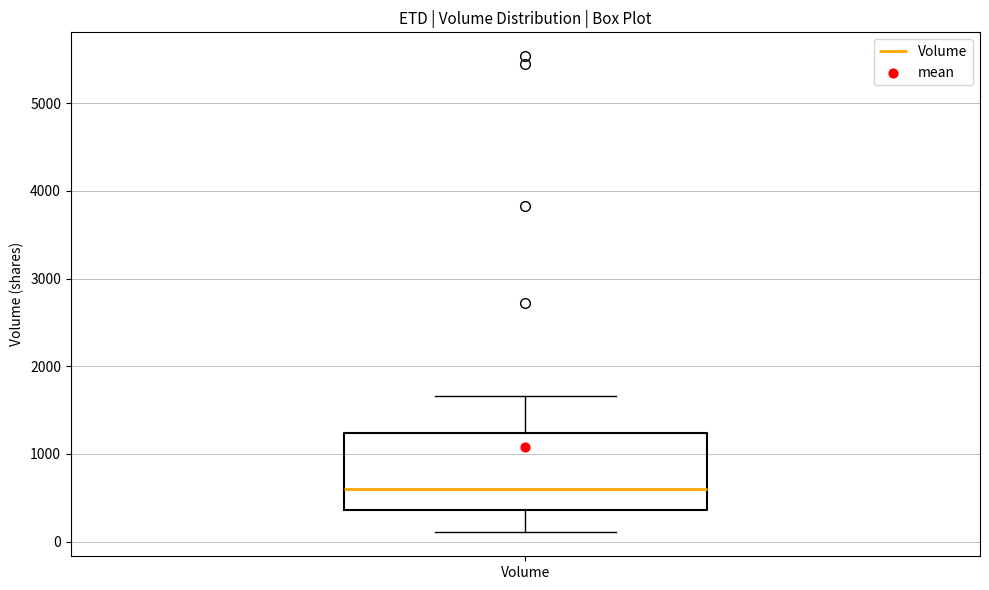

Read this box plot against the y-axis: the position of the median line, the range covered by the box, and the ends of both whiskers. The values are not printed on the chart, so give them approximately, as read against the axis.

median 600, box 400 to 1200, whiskers 100 to 1700